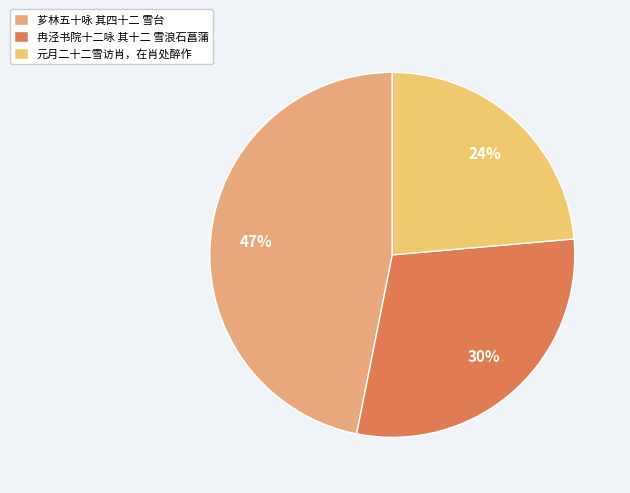

To the nearest percent, what percentage of the pie is 芗林五十咏 其四十二 雪台?

47%